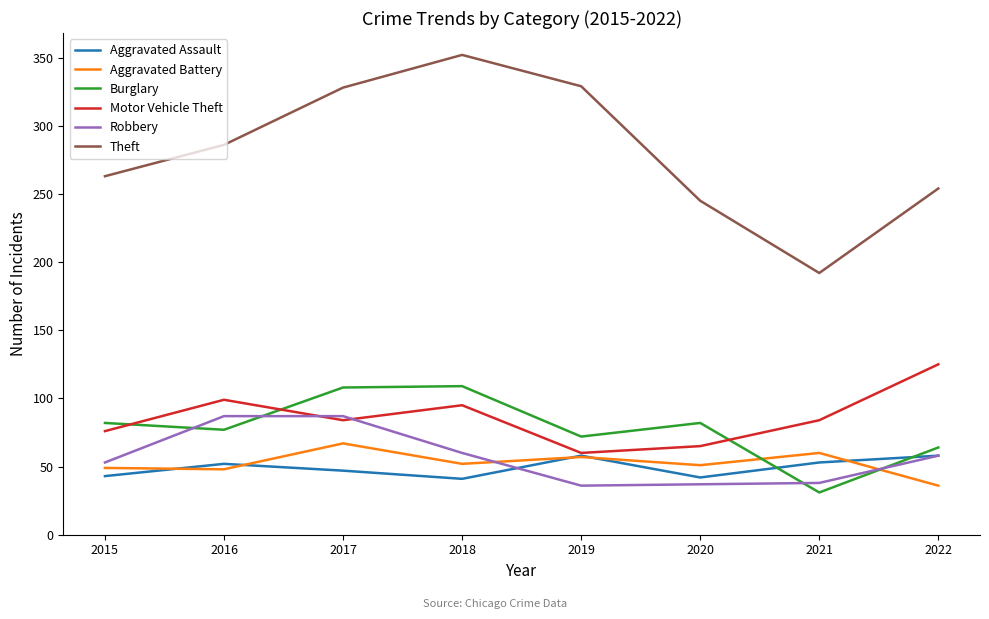

After their last crossing, which series has the higher values: Burglary or Robbery?

Burglary